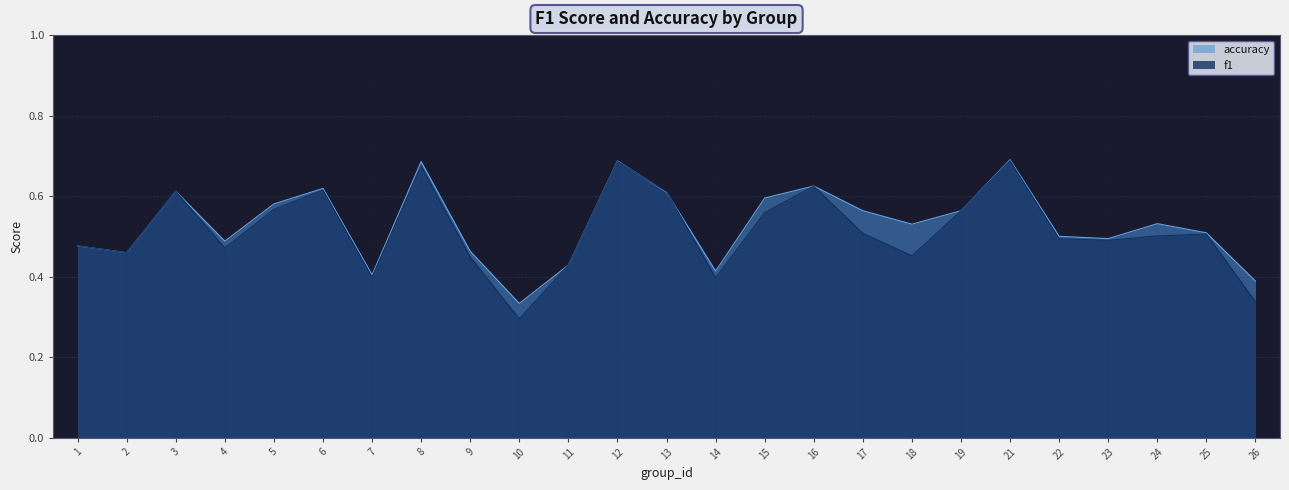

What is the difference between the second highest and second lowest values in the accuracy series?

0.3